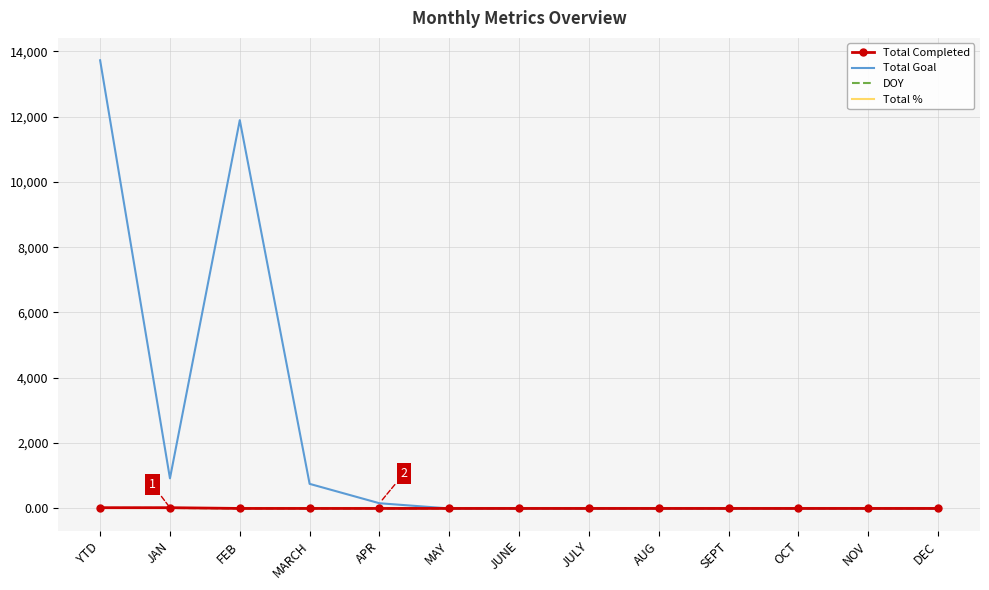

Which series has the largest total across all categories?

Total Goal